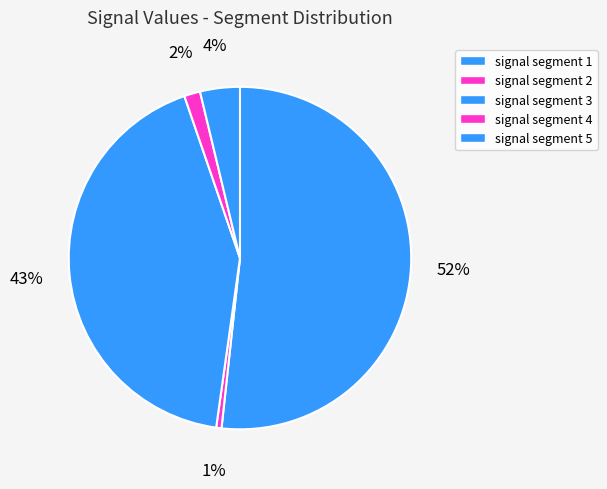

To the nearest percent, what is the combined percentage of signal segment 4 and signal segment 2?

2%